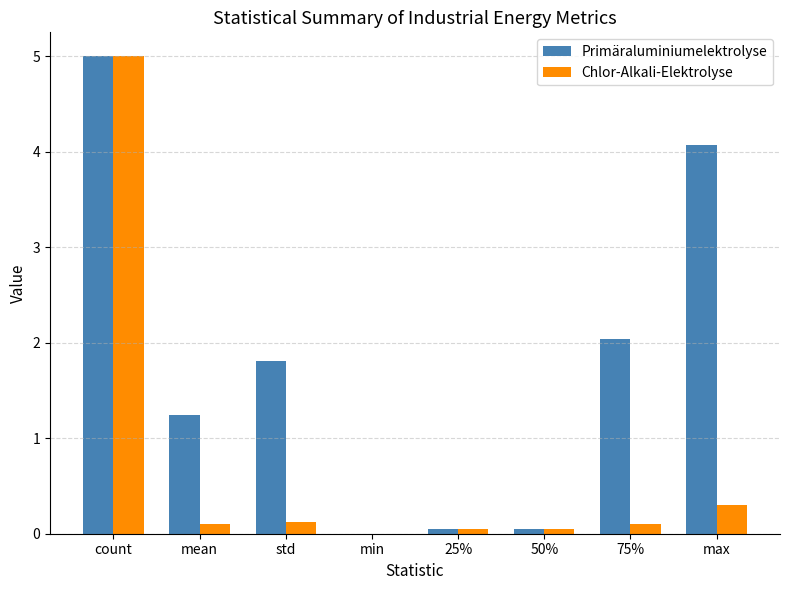

Where does the Primäraluminiumelektrolyse series first go above 1?

count